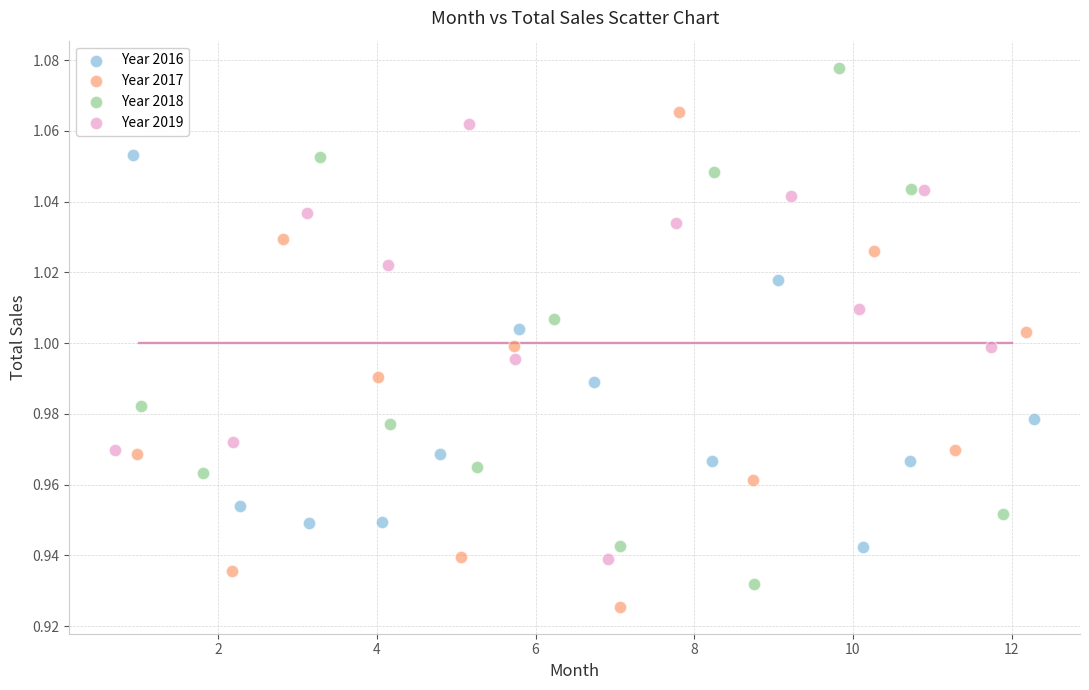

Which series contains the highest Y value?

Year 2018